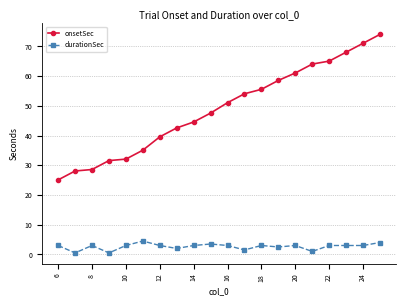

What is the highest value of the durationSec series?

4.5